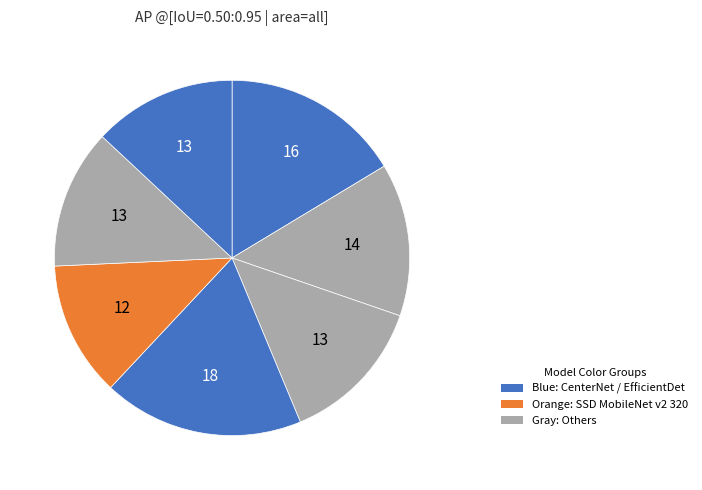

Count the number of slices in the pie.

7